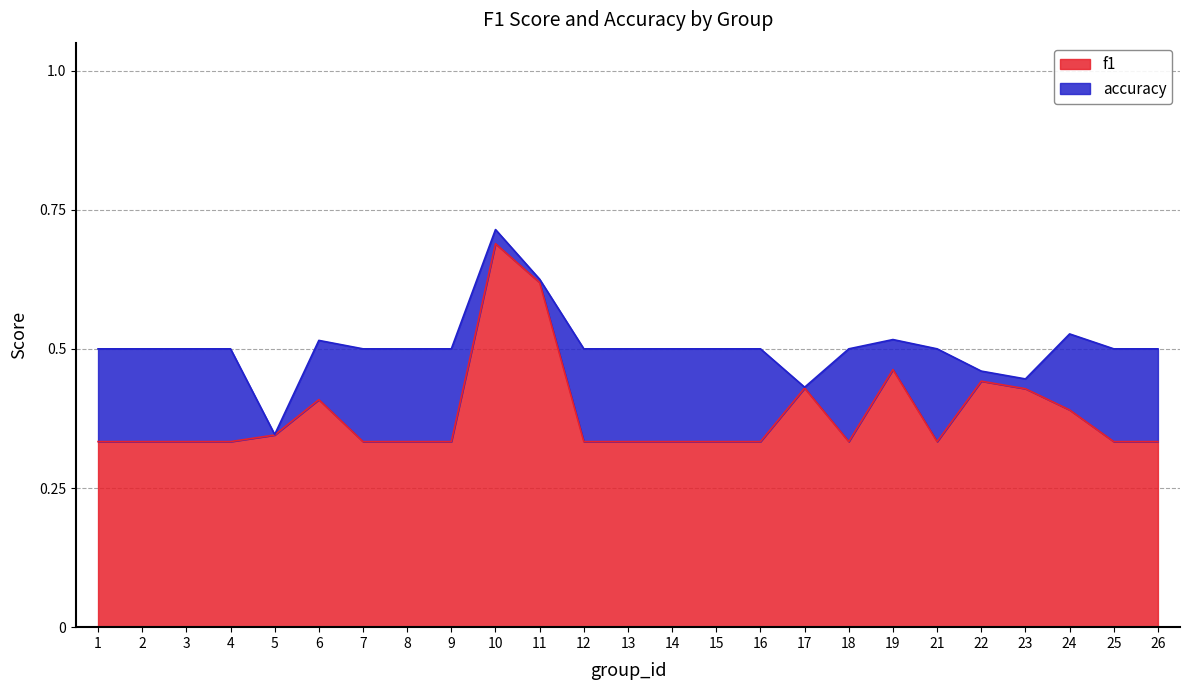

Rank the series at 5 from lowest to highest value.

f1, accuracy